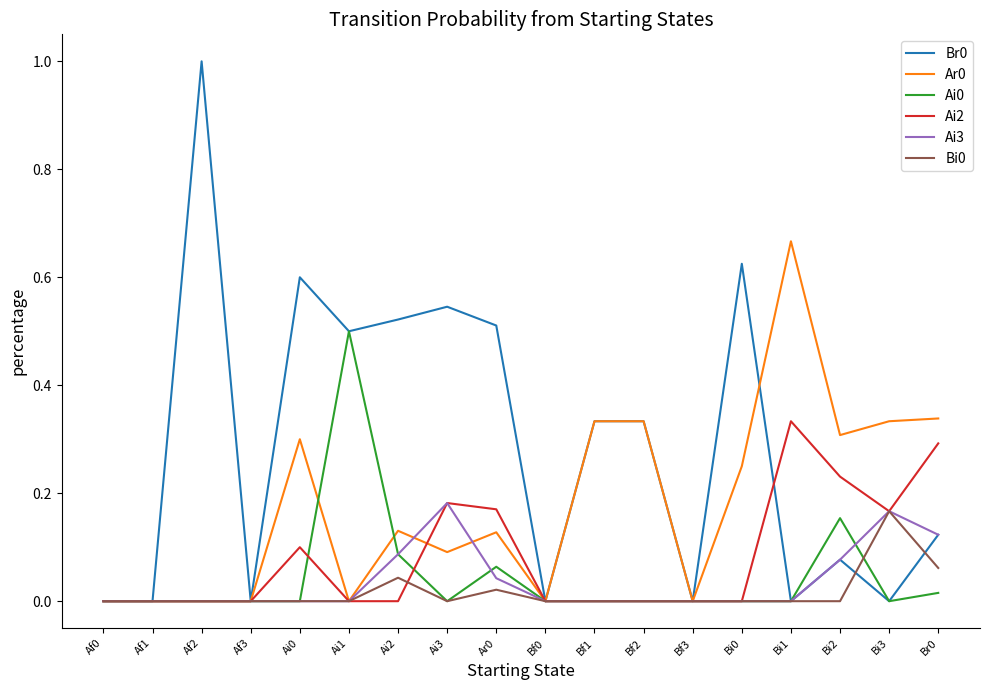

True or false: Ai0 has a value of 0.0 at Af1.

True